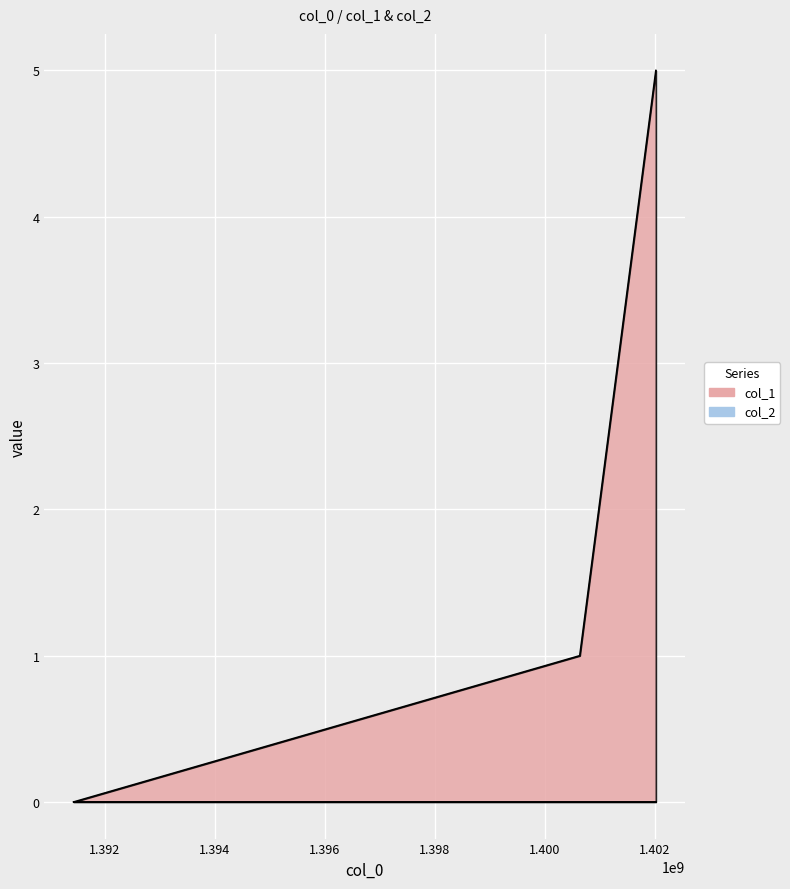

Rank the categories by value from highest to lowest.

1402015184, 1400632793, 1391435702